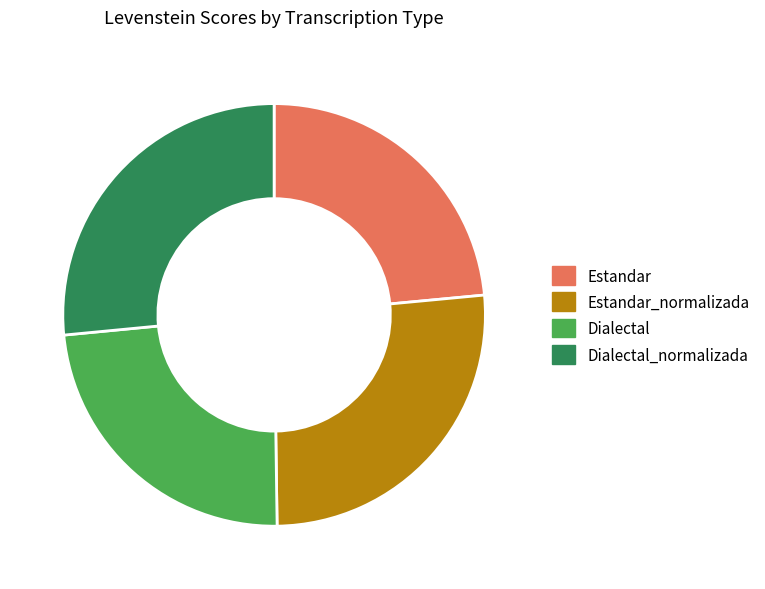

Is the sum of Estandar_normalizada and Dialectal_normalizada greater than half?

Yes